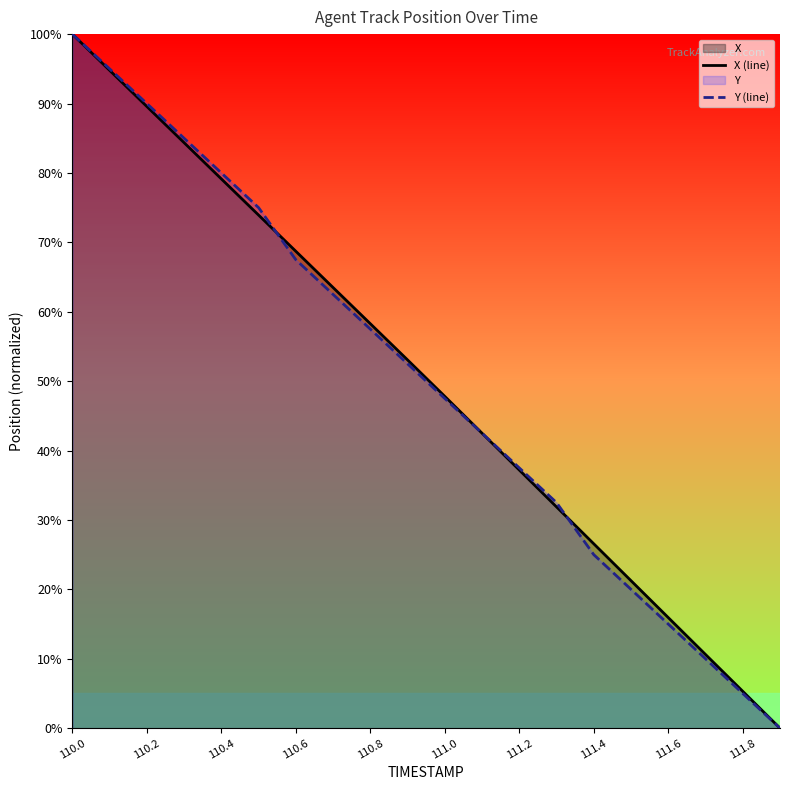

True or false: Y (line) has more than 2 interior local peaks.

False